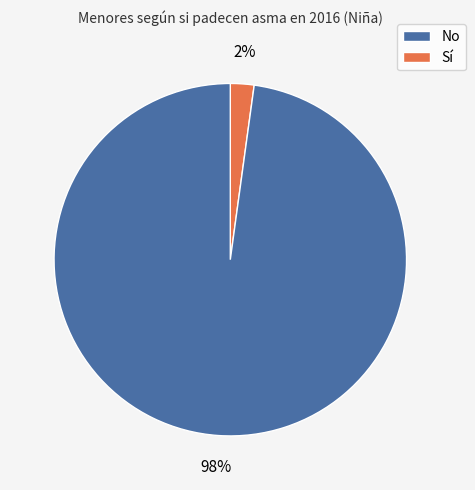

To the nearest percent, what is the difference between the largest and smallest slice percentages?

96%